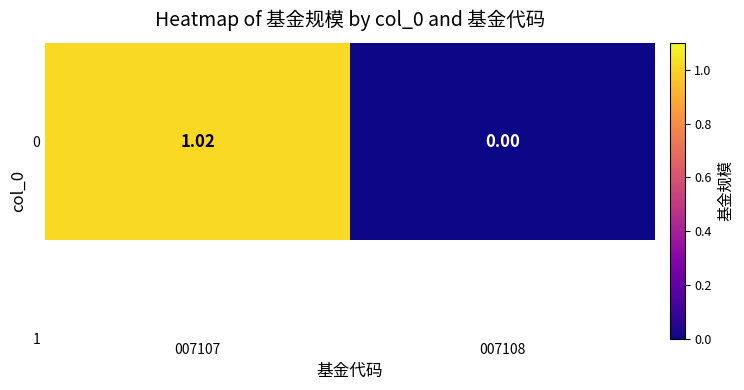

What is the change in value from 007107 to 007108?

-1.0